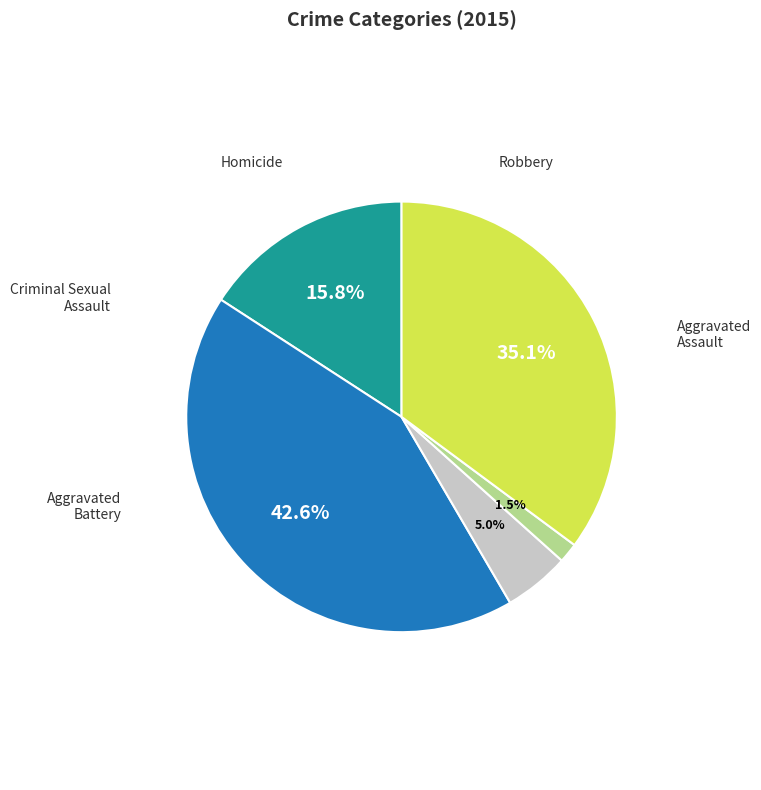

What is the change in value from Aggravated Assault to Robbery?

+39